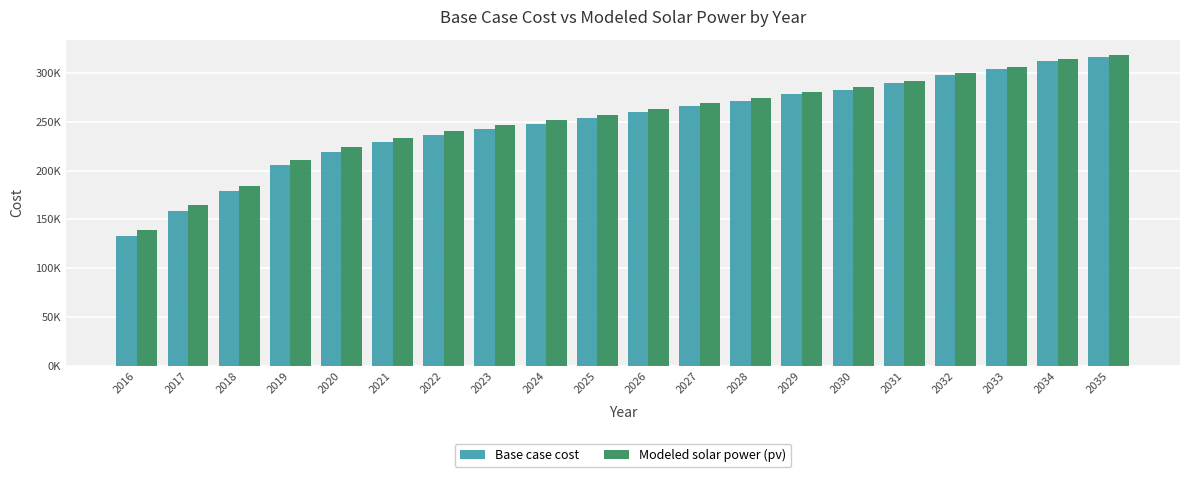

What is the sum of the Base case cost values at 2024 and 2031?

537705.4